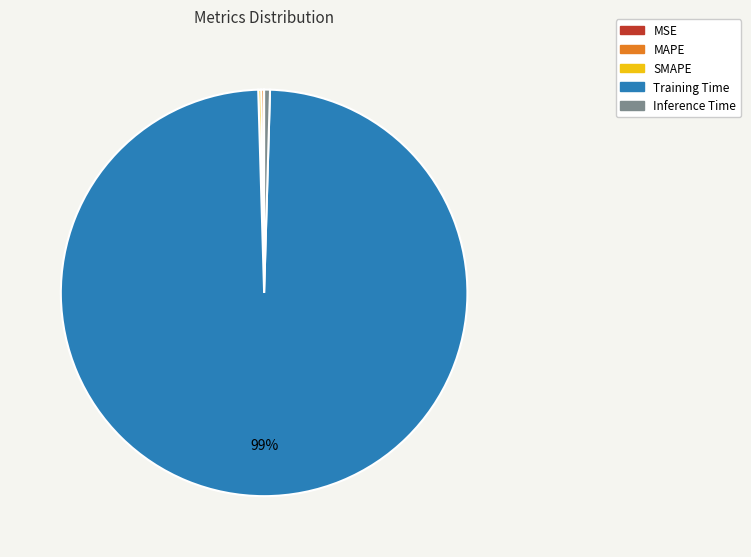

Which category has the biggest portion of the pie?

Training Time